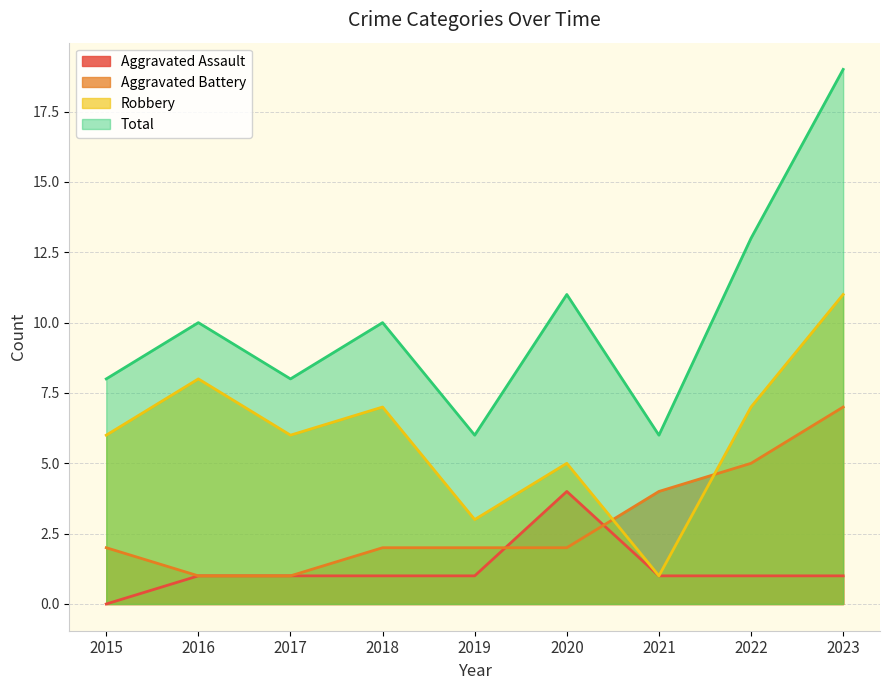

How many lines are shown in the chart?

4